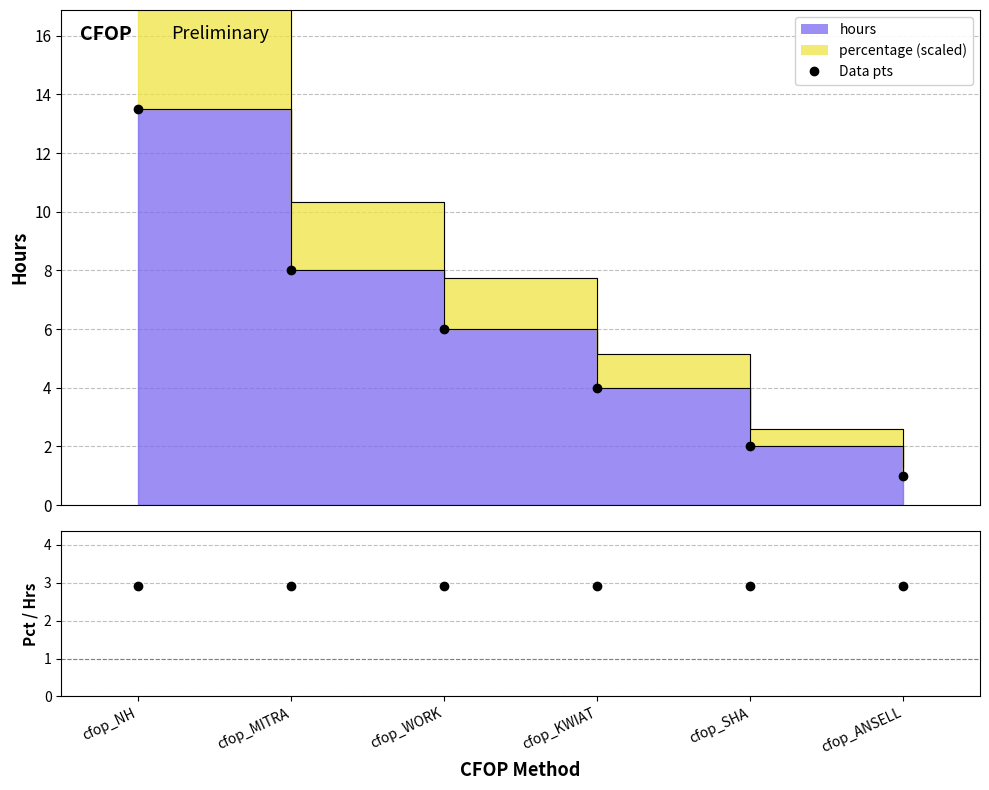

The value of percentage/hours at cfop_WORK is 2.9. True or false?

True